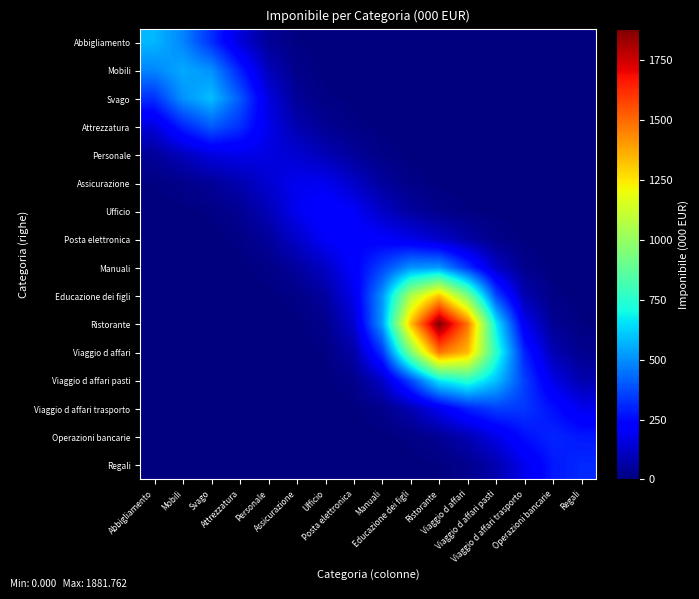

Reading left to right, extract all data points from this chart.

Abbigliamento: Abbigliamento=576.0	Mobili=484.5	Svago=323.1	Attrezzatura=151.3	Personale=44.0	Assicurazione=7.4	Ufficio=0.7	Posta elettronica=0.0	Manuali=0.0	Educazione dei figli=0.0	Ristorante=0.0	Viaggio d affari=0.0	Viaggio d affari pasti=0.0	Viaggio d affari trasporto=0.0	Operazioni bancarie=0.0	Regali=0.0
Mobili: Abbigliamento=484.5	Mobili=548.7	Svago=505.9	Attrezzatura=297.5	Personale=101.3	Assicurazione=20.3	Ufficio=2.8	Posta elettronica=0.3	Manuali=0.0	Educazione dei figli=0.0	Ristorante=0.0	Viaggio d affari=0.0	Viaggio d affari pasti=0.0	Viaggio d affari trasporto=0.0	Operazioni bancarie=0.0	Regali=0.0
Svago: Abbigliamento=323.1	Mobili=505.9	Svago=589.7	Attrezzatura=403.2	Personale=162.1	Assicurazione=44.3	Ufficio=10.2	Posta elettronica=2.1	Manuali=0.4	Educazione dei figli=0.0	Ristorante=0.0	Viaggio d affari=0.0	Viaggio d affari pasti=0.0	Viaggio d affari trasporto=0.0	Operazioni bancarie=0.0	Regali=0.0
Attrezzatura: Abbigliamento=151.3	Mobili=297.5	Svago=403.2	Attrezzatura=324.6	Personale=177.6	Assicurazione=82.2	Ufficio=34.2	Posta elettronica=11.7	Manuali=2.9	Educazione dei figli=0.5	Ristorante=0.0	Viaggio d affari=0.0	Viaggio d affari pasti=0.0	Viaggio d affari trasporto=0.0	Operazioni bancarie=0.0	Regali=0.0
Personale: Abbigliamento=44.0	Mobili=101.3	Svago=162.1	Attrezzatura=177.6	Personale=164.7	Assicurazione=137.2	Ufficio=93.7	Posta elettronica=46.7	Manuali=15.3	Educazione dei figli=3.2	Ristorante=0.4	Viaggio d affari=0.0	Viaggio d affari pasti=0.0	Viaggio d affari trasporto=0.0	Operazioni bancarie=0.0	Regali=0.0
Assicurazione: Abbigliamento=7.4	Mobili=20.3	Svago=44.3	Attrezzatura=82.2	Personale=137.2	Assicurazione=187.6	Ufficio=187.2	Posta elettronica=122.5	Manuali=51.1	Educazione dei figli=14.7	Ristorante=3.4	Viaggio d affari=0.7	Viaggio d affari pasti=0.1	Viaggio d affari trasporto=0.0	Operazioni bancarie=0.0	Regali=0.0
Ufficio: Abbigliamento=0.7	Mobili=2.8	Svago=10.2	Attrezzatura=34.2	Personale=93.7	Assicurazione=187.2	Ufficio=245.3	Posta elettronica=204.8	Manuali=117.9	Educazione dei figli=54.3	Ristorante=22.3	Viaggio d affari=7.9	Viaggio d affari pasti=2.0	Viaggio d affari trasporto=0.3	Operazioni bancarie=0.0	Regali=0.0
Posta elettronica: Abbigliamento=0.0	Mobili=0.3	Svago=2.1	Attrezzatura=11.7	Personale=46.7	Assicurazione=122.5	Ufficio=204.8	Posta elettronica=236.2	Manuali=218.0	Educazione dei figli=178.9	Ristorante=126.7	Viaggio d affari=65.2	Viaggio d affari pasti=20.5	Viaggio d affari trasporto=3.6	Operazioni bancarie=0.4	Regali=0.0
Manuali: Abbigliamento=0.0	Mobili=0.0	Svago=0.4	Attrezzatura=2.9	Personale=15.3	Assicurazione=51.1	Ufficio=117.9	Posta elettronica=218.0	Manuali=358.4	Educazione dei figli=508.2	Ristorante=523.9	Viaggio d affari=330.4	Viaggio d affari pasti=117.0	Viaggio d affari trasporto=23.0	Operazioni bancarie=2.6	Regali=0.2
Educazione dei figli: Abbigliamento=0.0	Mobili=0.0	Svago=0.0	Attrezzatura=0.5	Personale=3.2	Assicurazione=14.7	Ufficio=54.3	Posta elettronica=178.9	Manuali=508.2	Educazione dei figli=1049.1	Ristorante=1324.9	Viaggio d affari=939.7	Viaggio d affari pasti=369.4	Viaggio d affari trasporto=83.6	Operazioni bancarie=11.8	Regali=1.2
Ristorante: Abbigliamento=0.0	Mobili=0.0	Svago=0.0	Attrezzatura=0.0	Personale=0.4	Assicurazione=3.4	Ufficio=22.3	Posta elettronica=126.7	Manuali=523.9	Educazione dei figli=1324.9	Ristorante=1881.8	Viaggio d affari=1481.6	Viaggio d affari pasti=671.6	Viaggio d affari trasporto=189.8	Operazioni bancarie=37.1	Regali=6.1
Viaggio d affari: Abbigliamento=0.0	Mobili=0.0	Svago=0.0	Attrezzatura=0.0	Personale=0.0	Assicurazione=0.7	Ufficio=7.9	Posta elettronica=65.2	Manuali=330.4	Educazione dei figli=939.7	Ristorante=1481.6	Viaggio d affari=1345.0	Viaggio d affari pasti=761.1	Viaggio d affari trasporto=297.3	Operazioni bancarie=88.4	Regali=24.8
Viaggio d affari pasti: Abbigliamento=0.0	Mobili=0.0	Svago=0.0	Attrezzatura=0.0	Personale=0.0	Assicurazione=0.1	Ufficio=2.0	Posta elettronica=20.5	Manuali=117.0	Educazione dei figli=369.4	Ristorante=671.6	Viaggio d affari=761.1	Viaggio d affari pasti=595.2	Viaggio d affari trasporto=352.7	Operazioni bancarie=170.5	Regali=79.8
Viaggio d affari trasporto: Abbigliamento=0.0	Mobili=0.0	Svago=0.0	Attrezzatura=0.0	Personale=0.0	Assicurazione=0.0	Ufficio=0.3	Posta elettronica=3.6	Manuali=23.0	Educazione dei figli=83.6	Ristorante=189.8	Viaggio d affari=297.3	Viaggio d affari pasti=352.7	Viaggio d affari trasporto=337.6	Operazioni bancarie=263.6	Regali=182.9
Operazioni bancarie: Abbigliamento=0.0	Mobili=0.0	Svago=0.0	Attrezzatura=0.0	Personale=0.0	Assicurazione=0.0	Ufficio=0.0	Posta elettronica=0.4	Manuali=2.6	Educazione dei figli=11.8	Ristorante=37.1	Viaggio d affari=88.4	Viaggio d affari pasti=170.5	Viaggio d affari trasporto=263.6	Operazioni bancarie=304.4	Regali=279.2
Regali: Abbigliamento=0.0	Mobili=0.0	Svago=0.0	Attrezzatura=0.0	Personale=0.0	Assicurazione=0.0	Ufficio=0.0	Posta elettronica=0.0	Manuali=0.2	Educazione dei figli=1.2	Ristorante=6.1	Viaggio d affari=24.8	Viaggio d affari pasti=79.8	Viaggio d affari trasporto=182.9	Operazioni bancarie=279.2	Regali=311.2